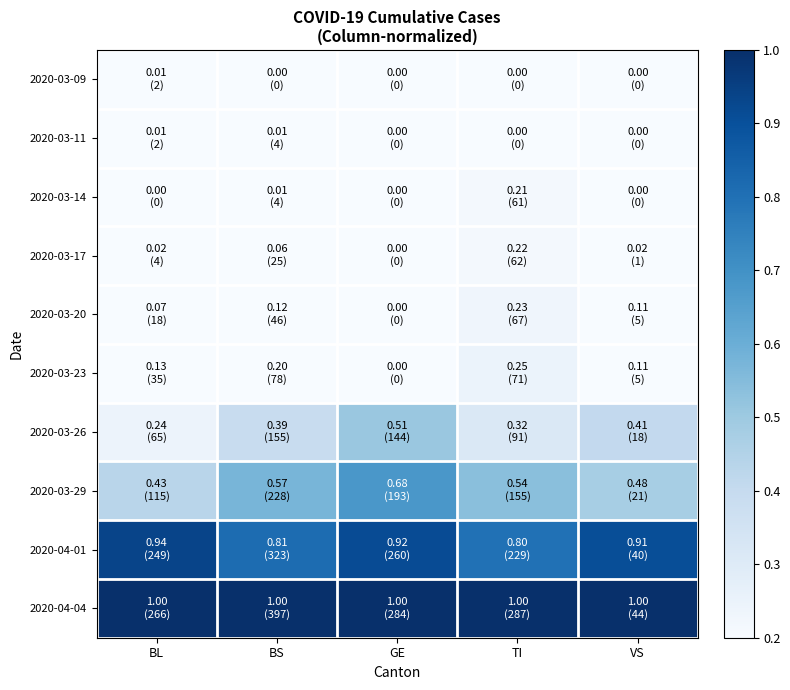

How many series are shown in this chart?

10